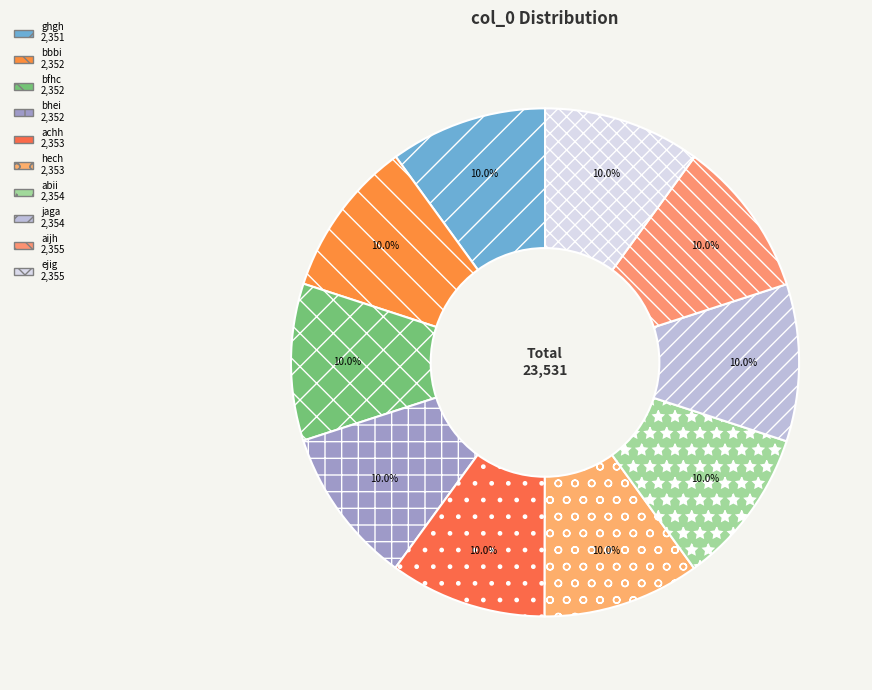

Does ghgh account for over 50% of the chart?

No